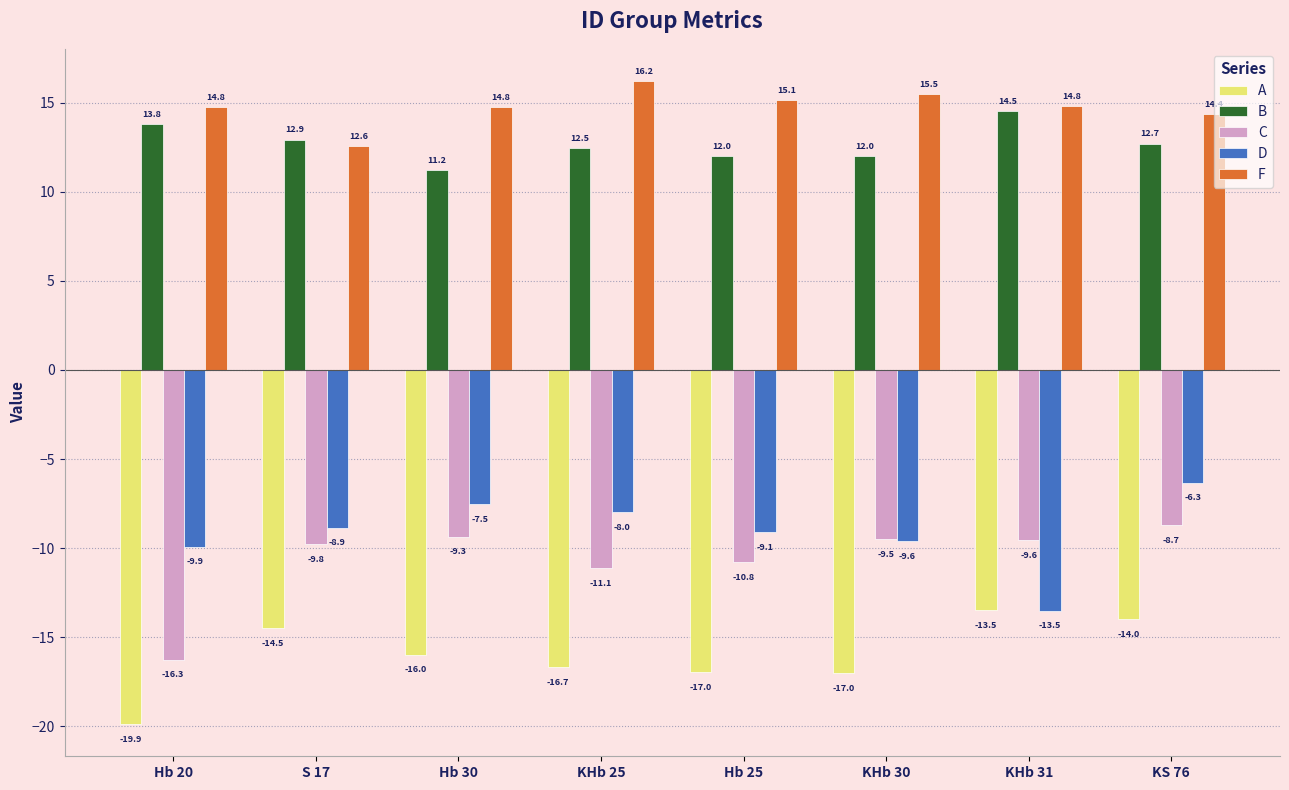

What is the spread (max minus min) of values at S 17?

27.4